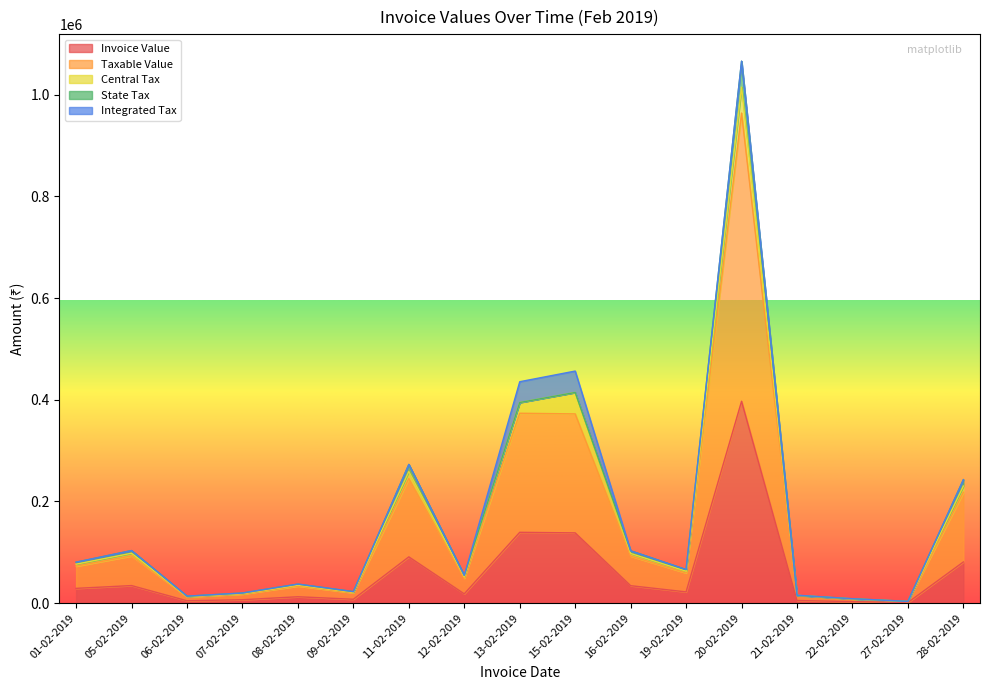

True or false: Integrated Tax and Invoice Value cross at least once.

False